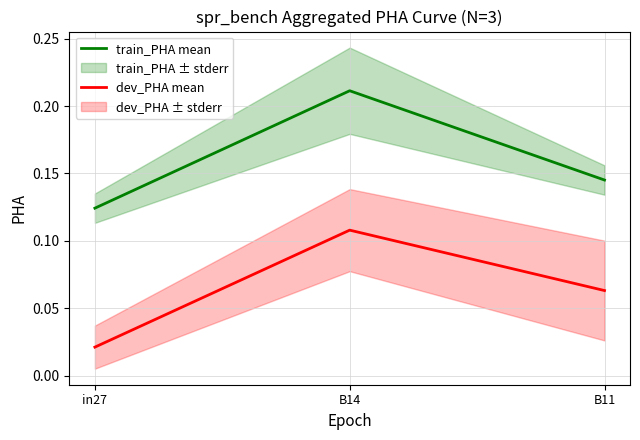

Which series changed the most between B14 and B11?

train_PHA mean